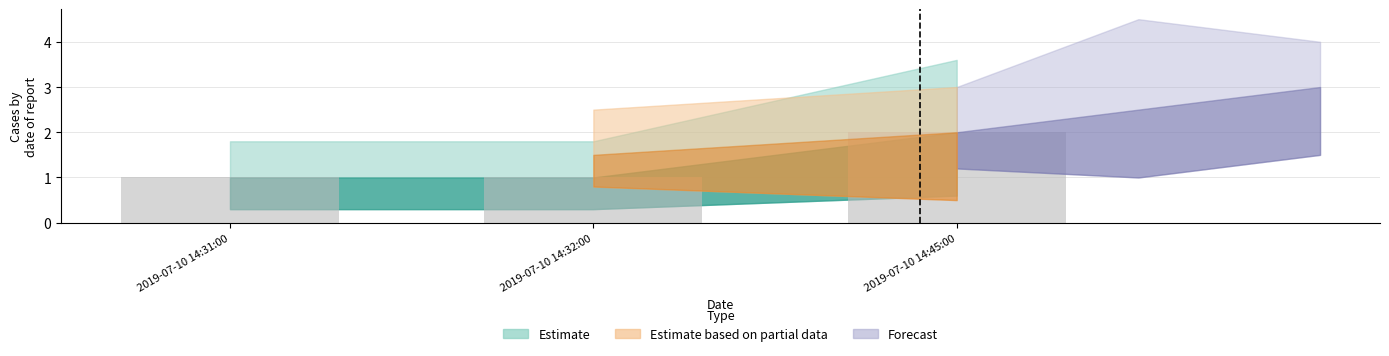

How many values are between 1 and 2?

3